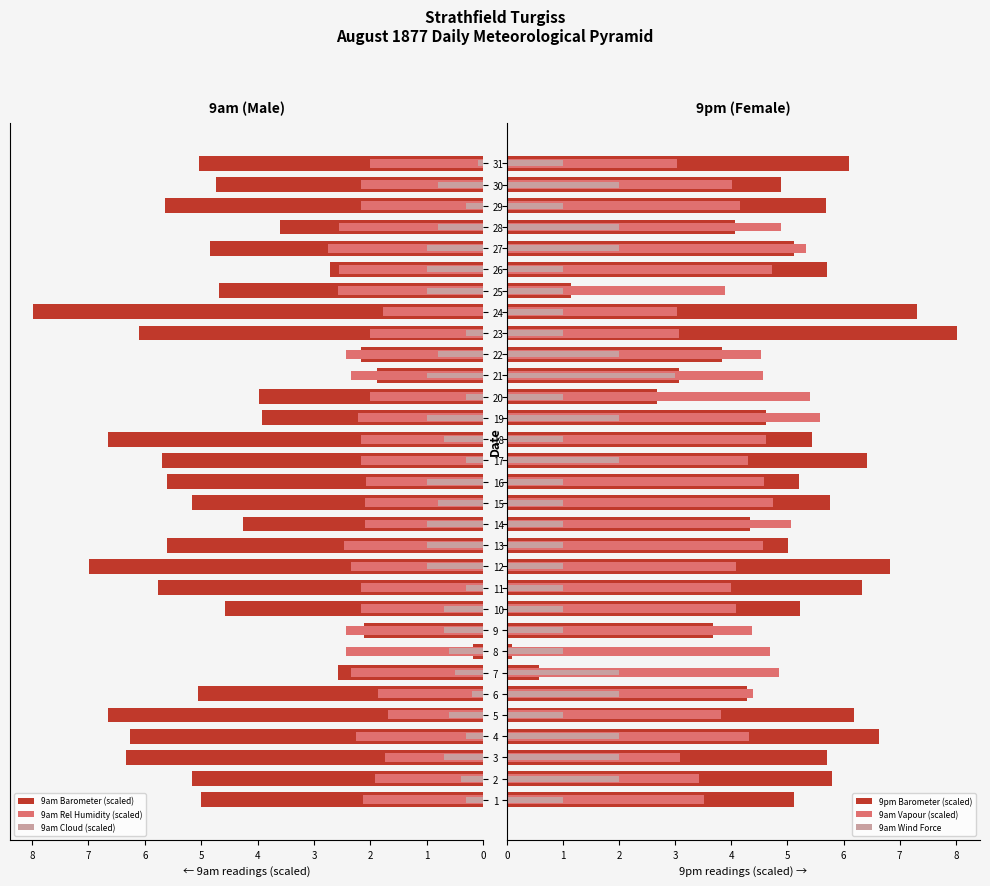

Which series has the largest total across all categories?

9pm Barometer (scaled)